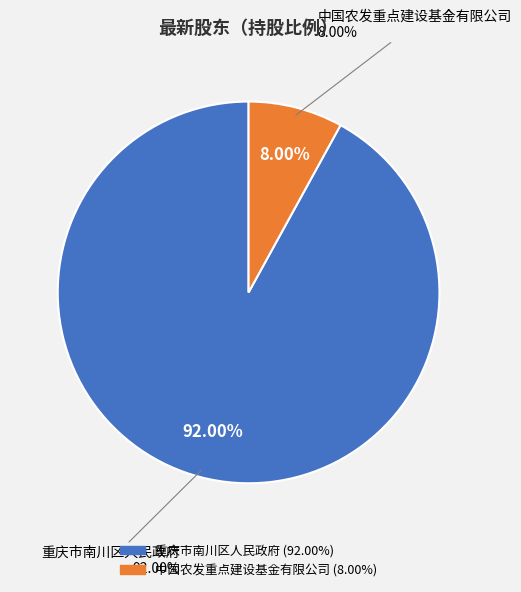

To the nearest percent, what is the combined percentage of 中国农发重点建设基金有限公司 and 重庆市南川区人民政府?

100%